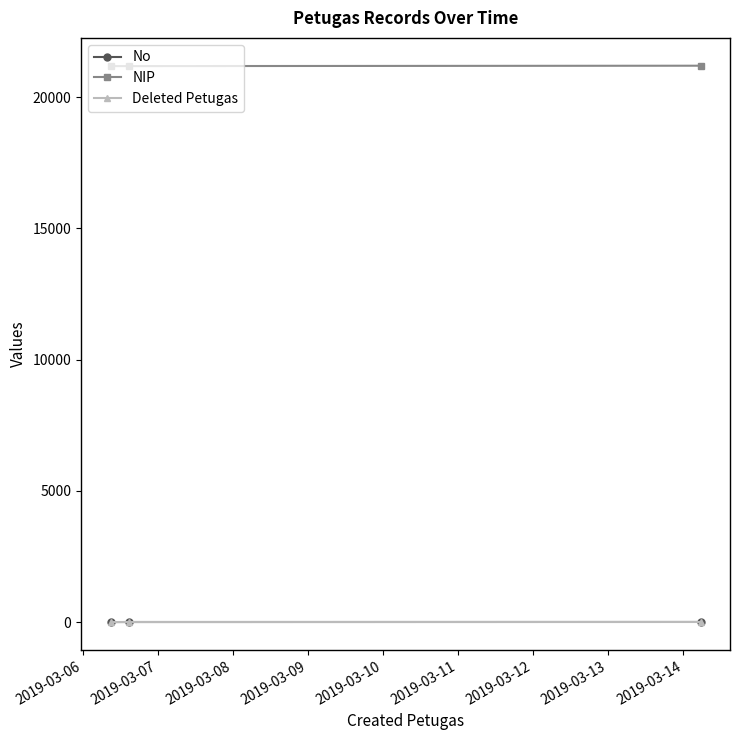

How many values in the No series are below 3?

1